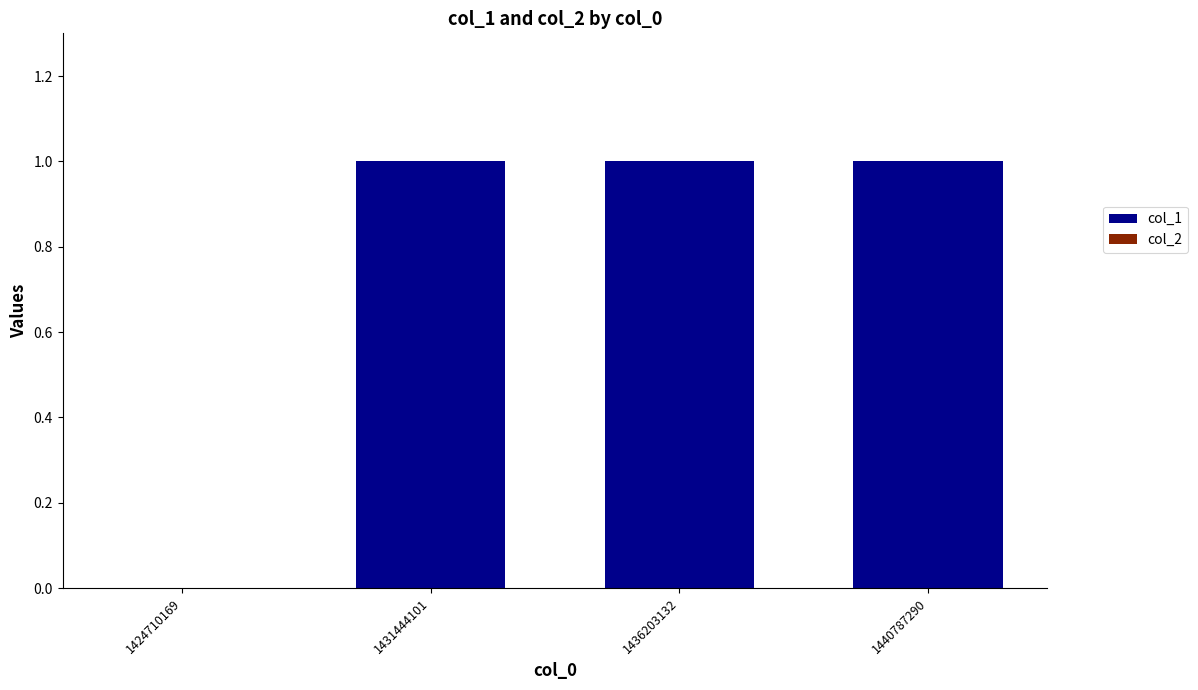

What is the change in value from 1424710169 to 1436203132?

+1